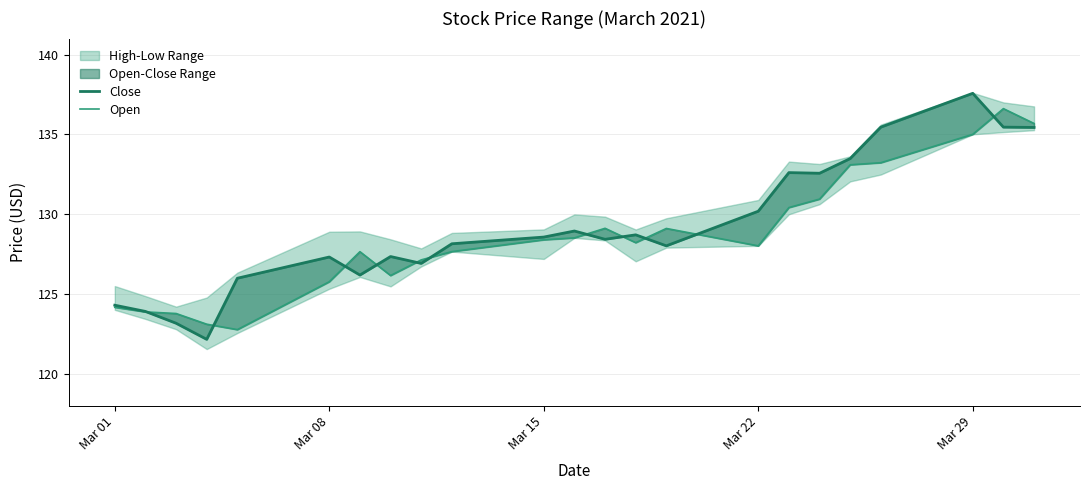

What is the greatest value displayed?

137.6